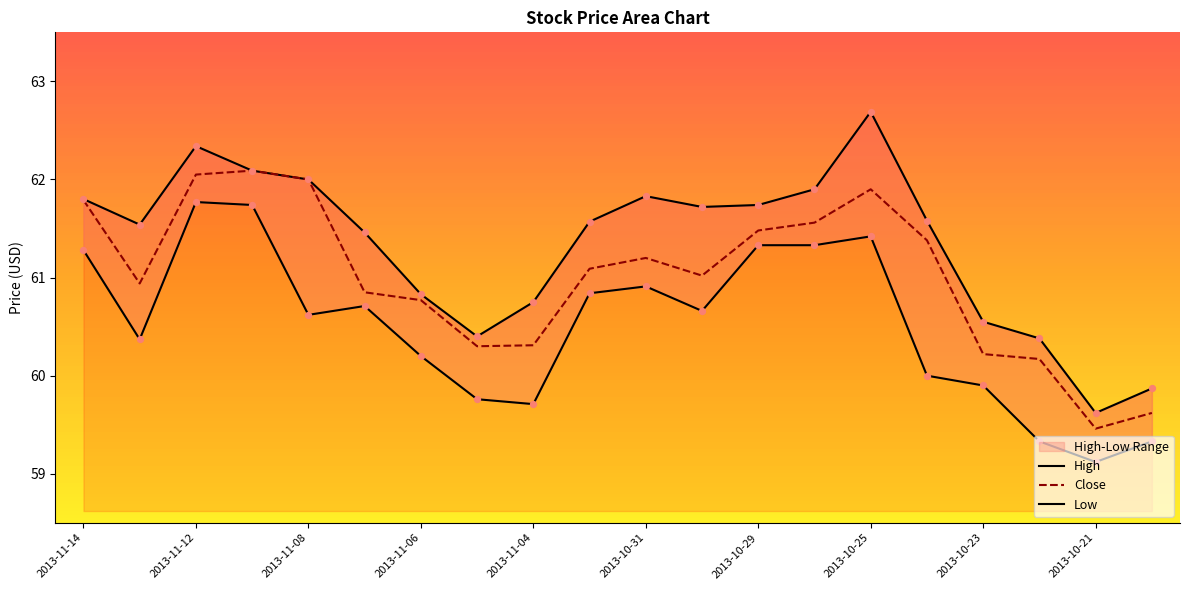

Which series reaches the minimum Y coordinate?

Low